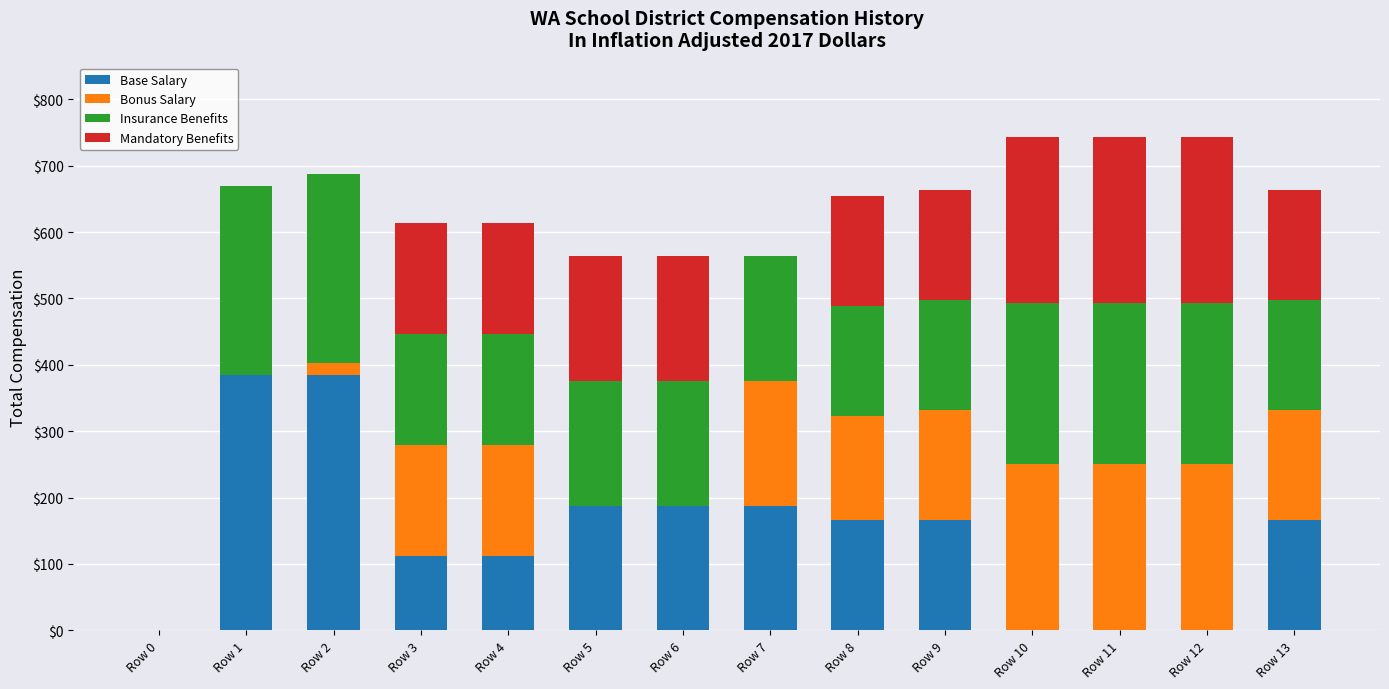

What is the highest value of the Base Salary series?

384.6